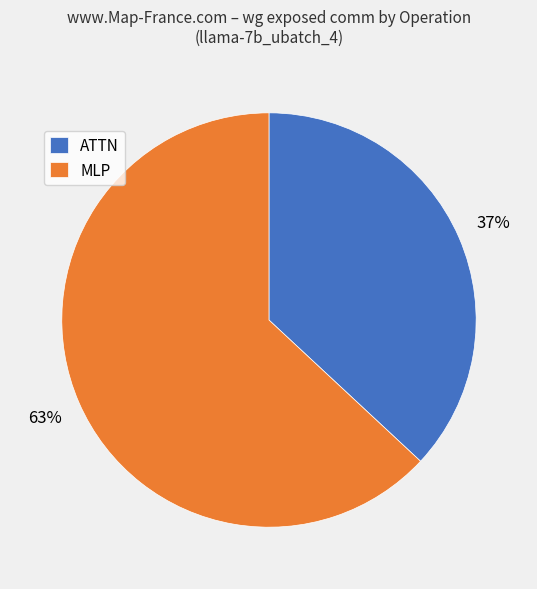

What is the smallest slice in the pie chart?

ATTN